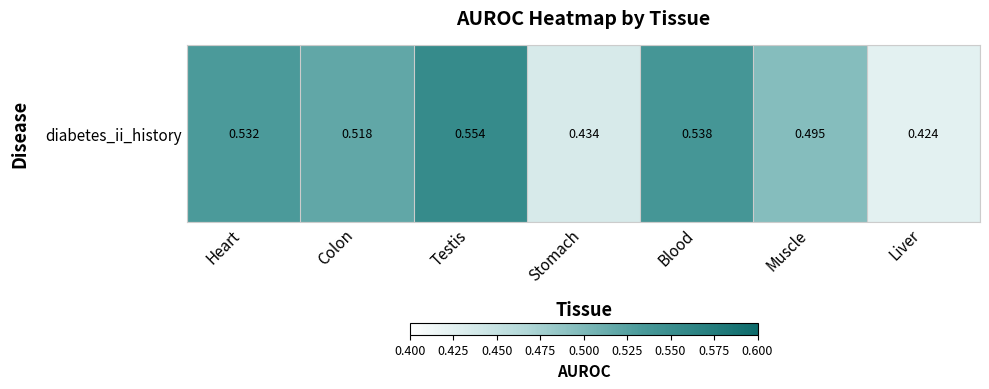

True or false: the data shows 0.1 at Testis.

False